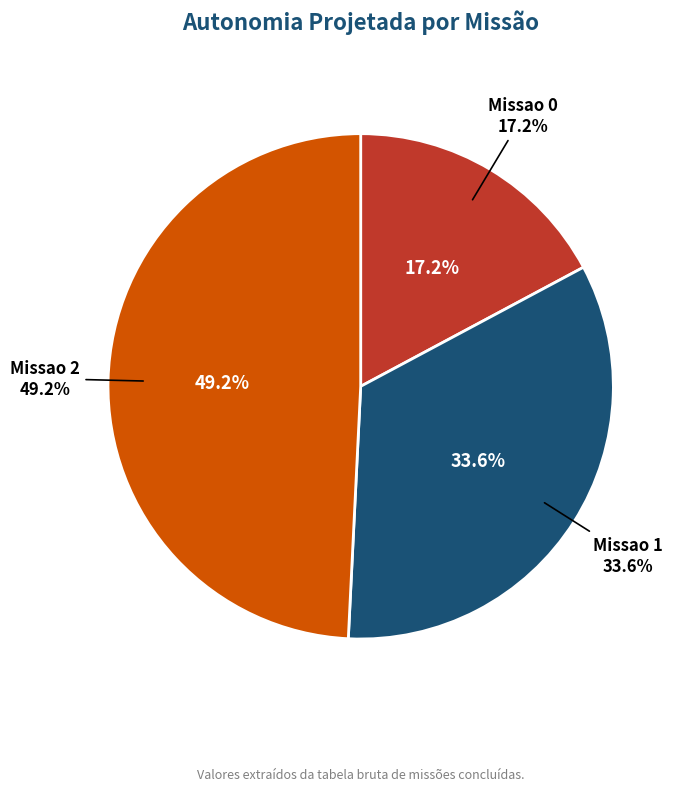

True or false: Missao 2 accounts for 49% of the total.

True